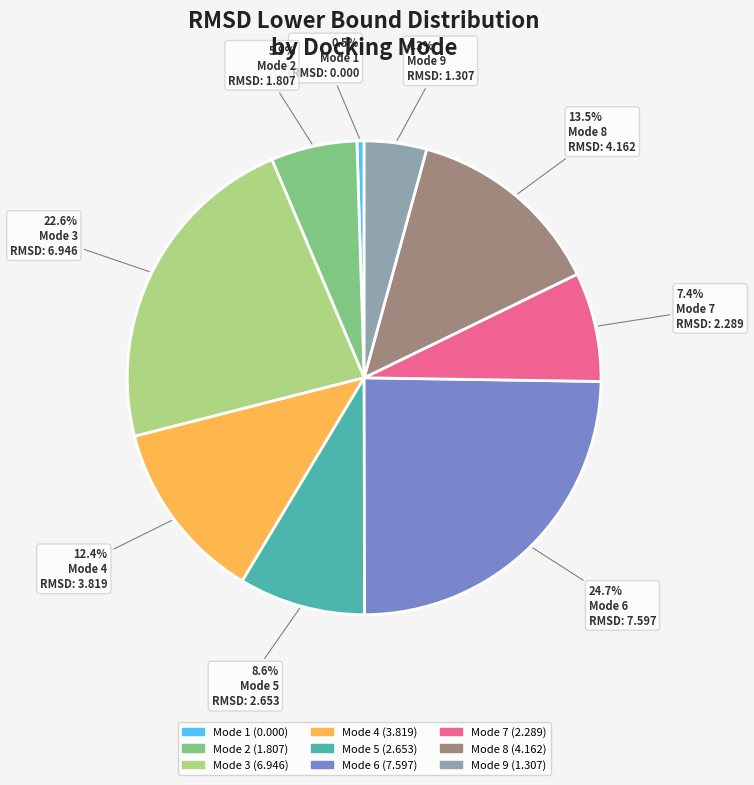

Rank the categories by value from lowest to highest.

Mode 1, Mode 9, Mode 2, Mode 7, Mode 5, Mode 4, Mode 8, Mode 3, Mode 6